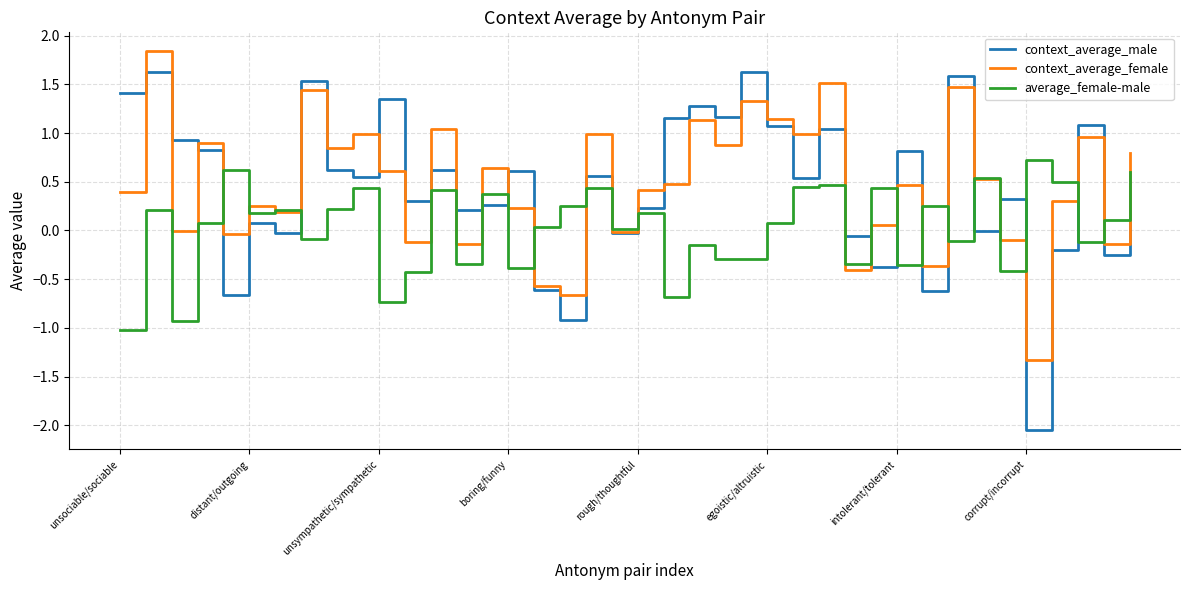

What is the maximum value shown in the chart?

1.8